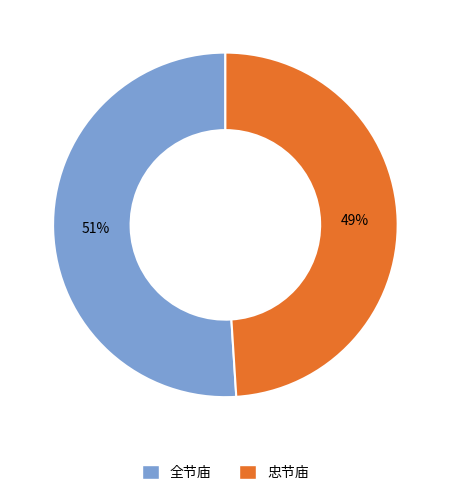

How many slices are in this pie chart?

2